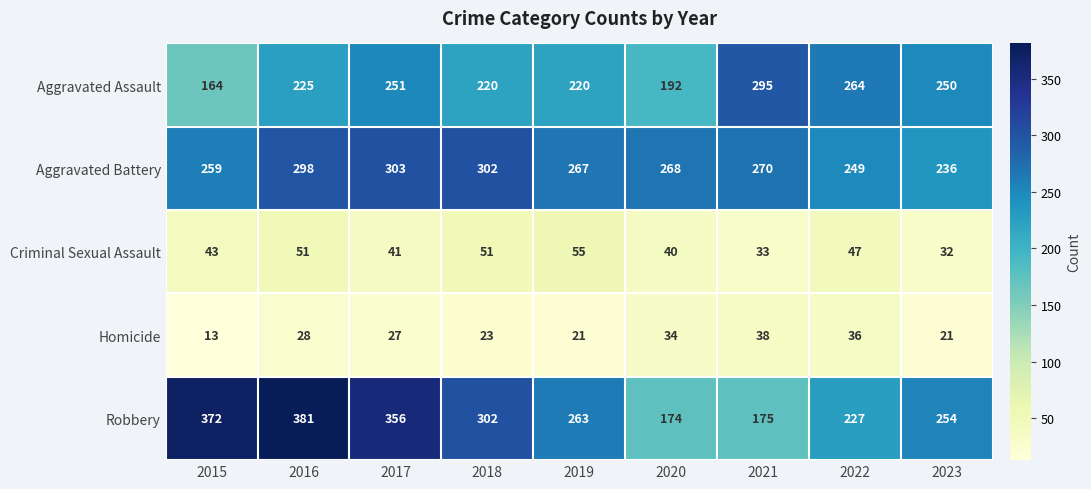

What is the smallest value displayed?

13